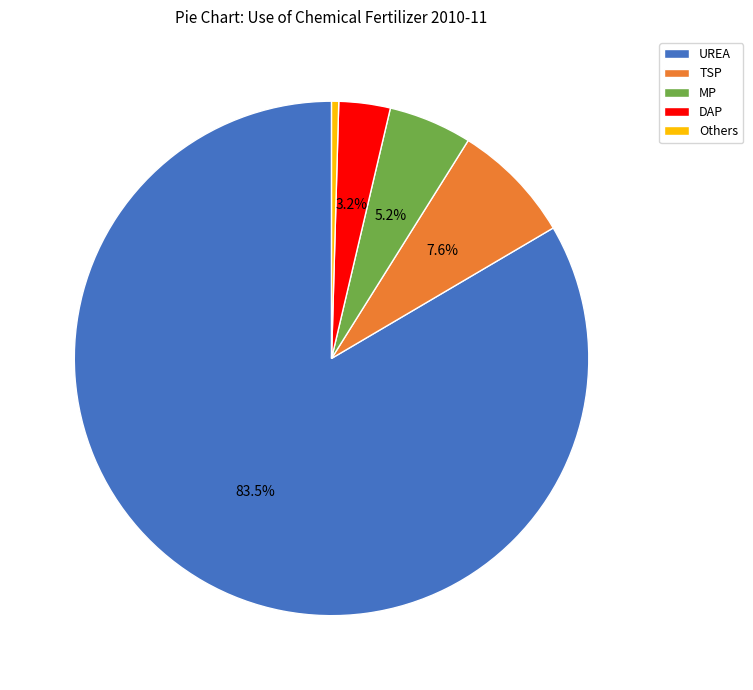

To the nearest percent, what is the combined percentage of UREA and TSP?

91%